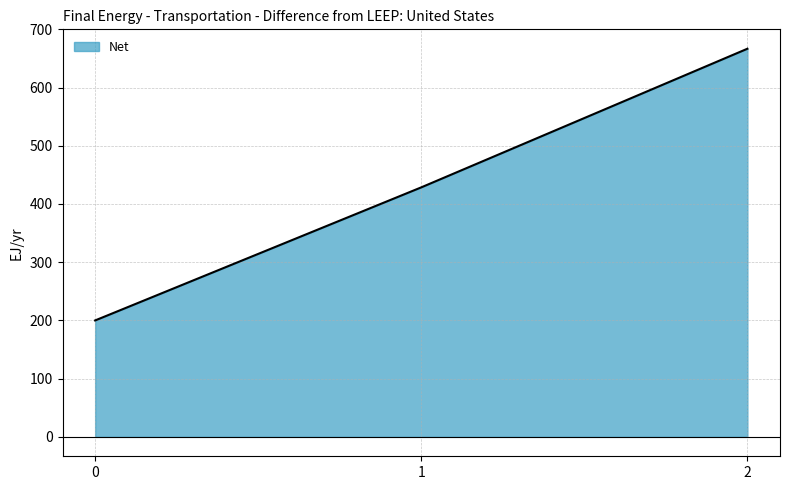

What is the maximum value shown in the chart?

666.7